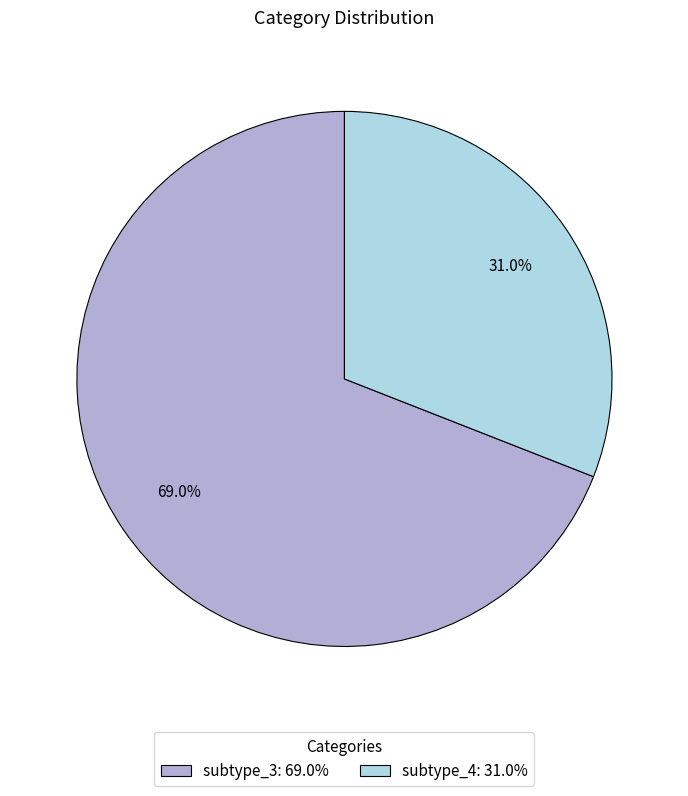

What is the total percentage of subtype_4 and subtype_3?

100.0%